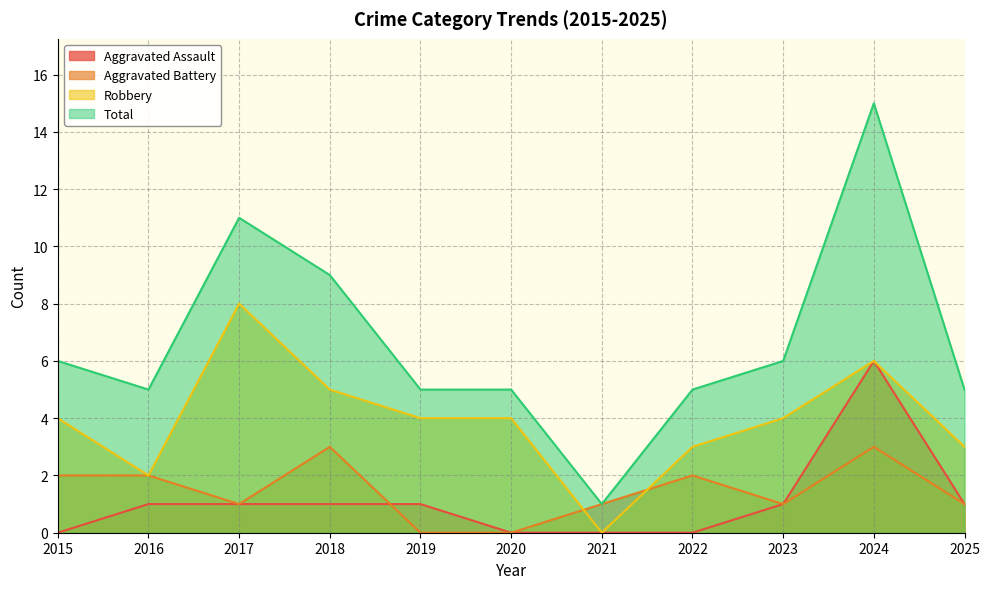

At which label does Aggravated Battery first exceed 1?

2015